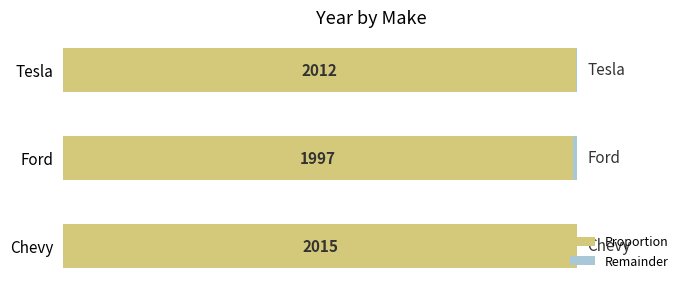

At how many categories does at least one series exceed 0?

3